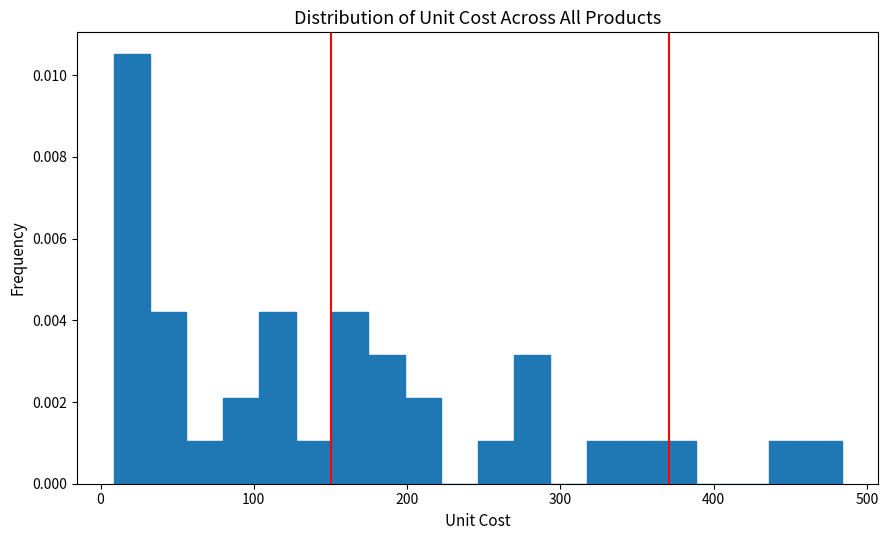

Around what value on the x-axis is the tallest bar? Give the approximate position of its centre, as read against the axis.

20